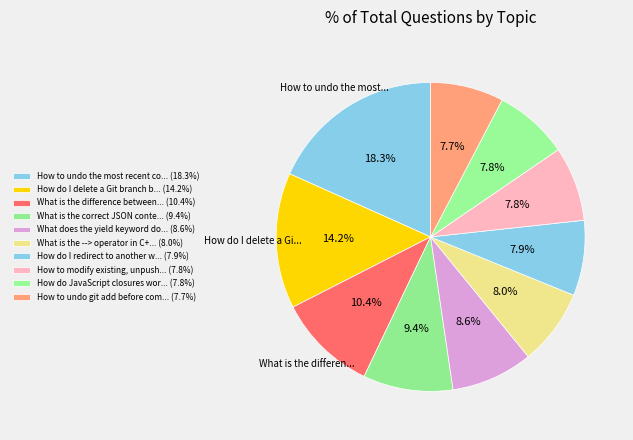

Which category has the biggest portion of the pie?

How to undo the most recent commits in Git?